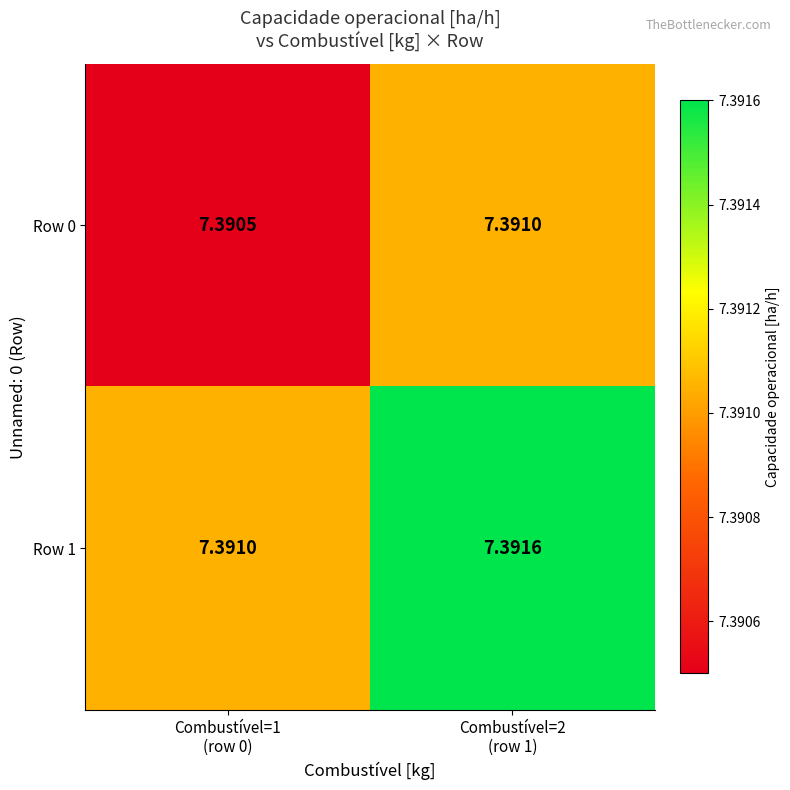

Which has a higher value, Combustível=2
(row 1) or Combustível=1
(row 0)?

Combustível=2
(row 1)